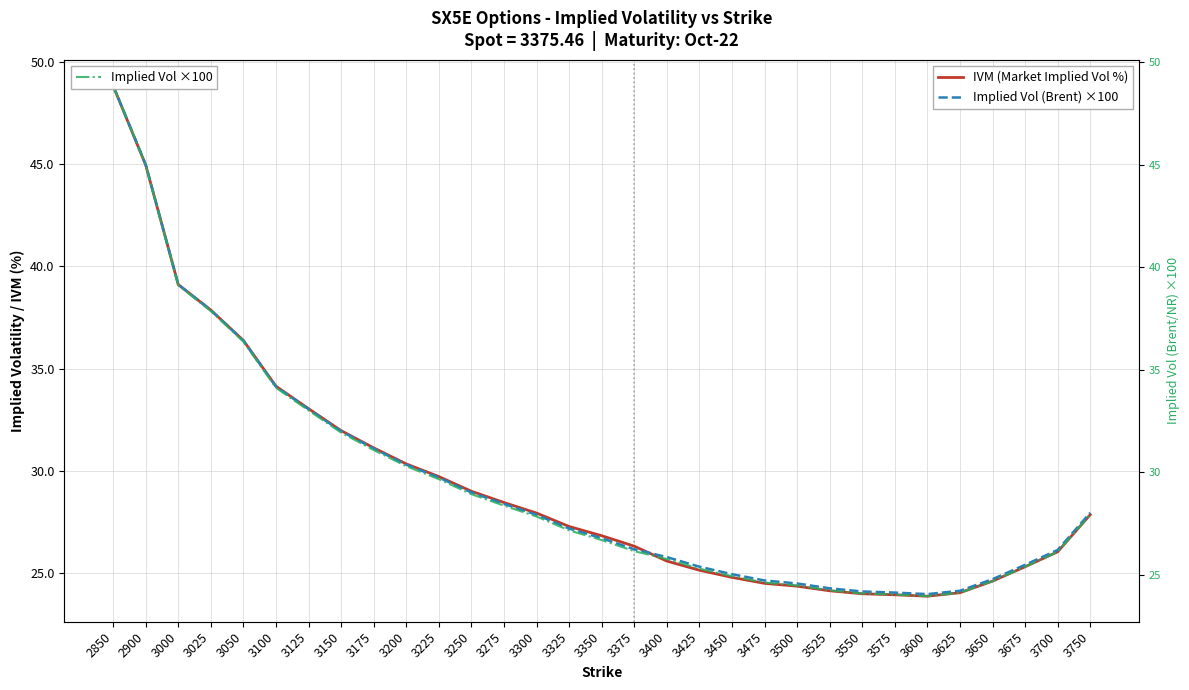

The value of Implied Vol ×100 at 3525 is 34.6. True or false?

False